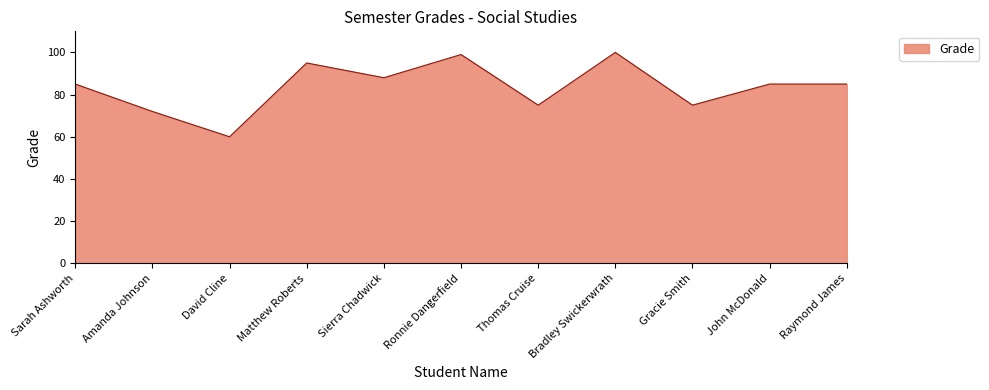

Is it true that the value at Gracie Smith is 112?

False